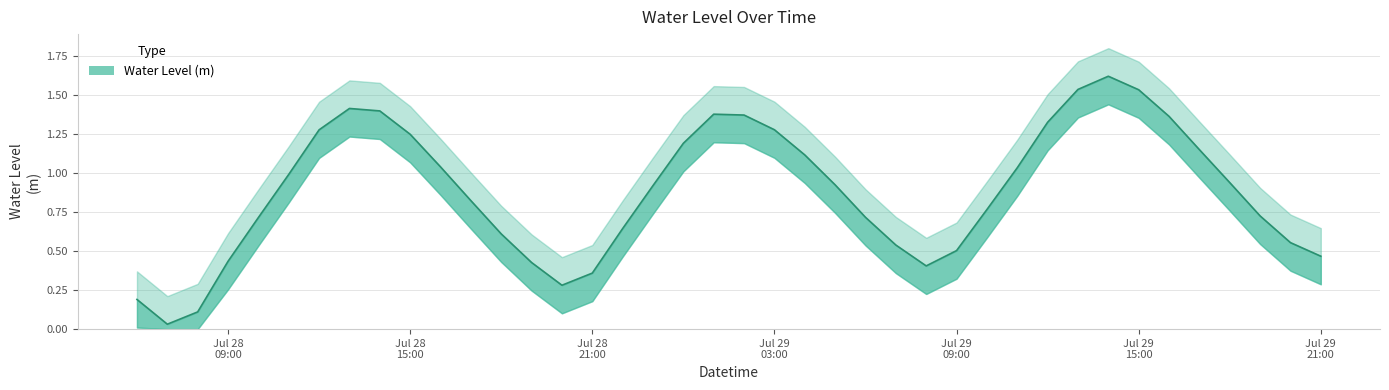

What is the change in value from 2025-07-28 14:00:00 to 2025-07-29 04:00:00?

-0.3